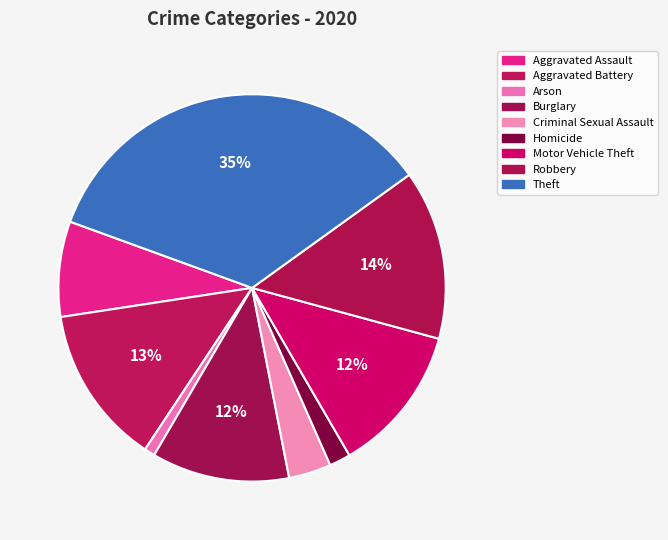

Rank the categories by value from highest to lowest.

Theft, Robbery, Aggravated Battery, Motor Vehicle Theft, Burglary, Aggravated Assault, Criminal Sexual Assault, Homicide, Arson